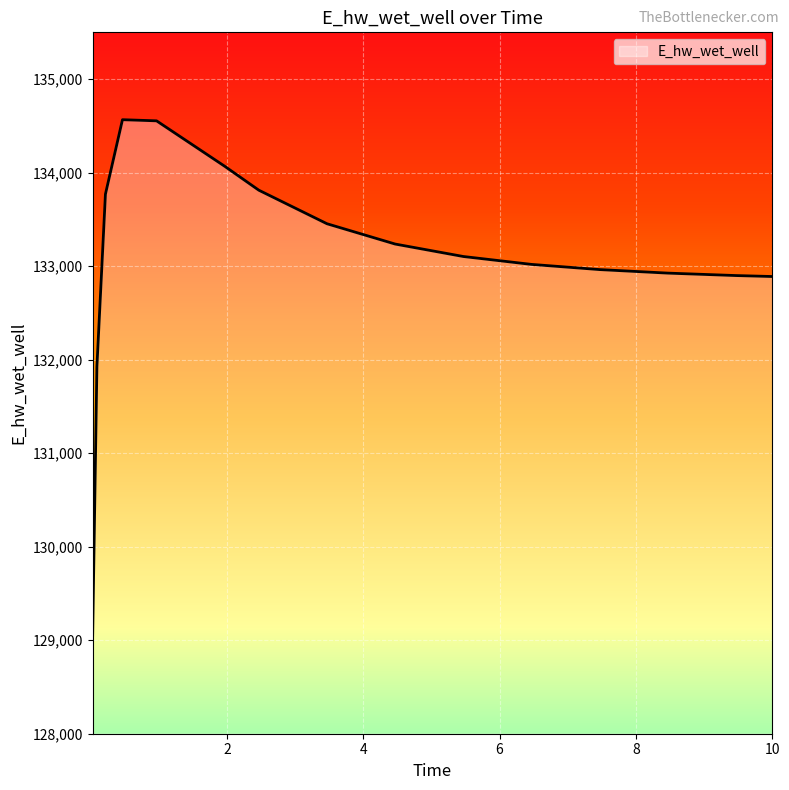

Count the number of data series in this chart.

1